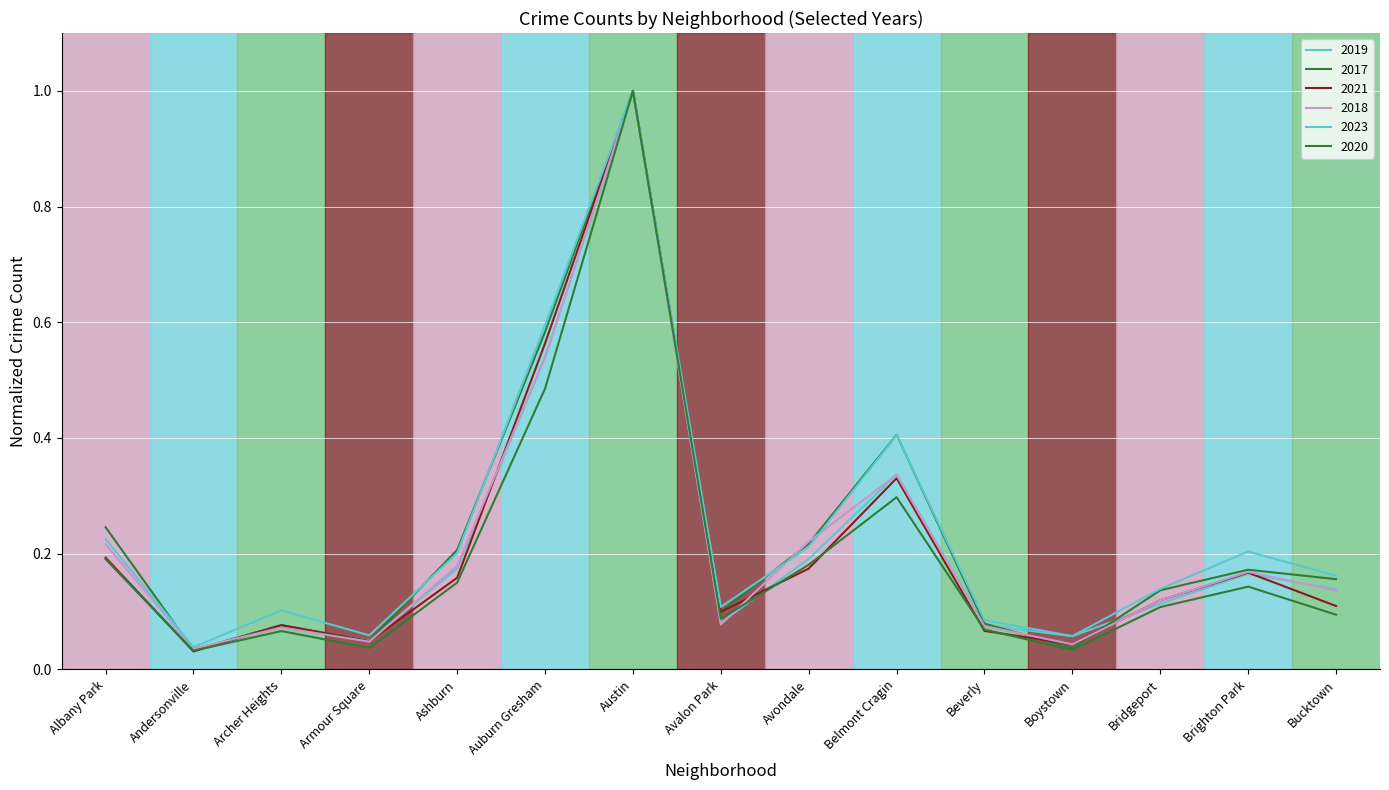

What is the sum of all 2023 values?

3.6